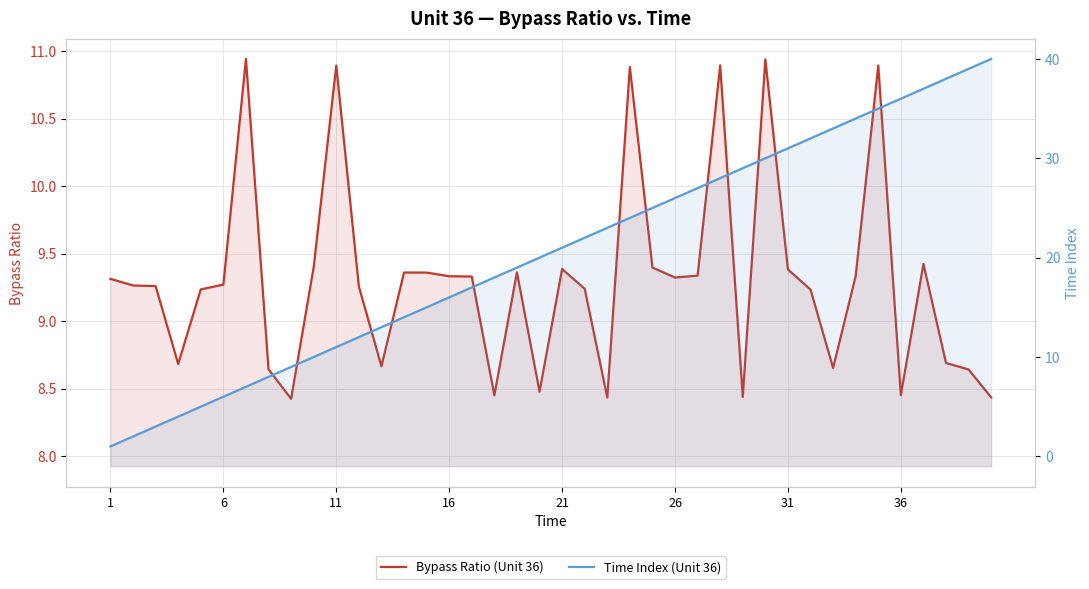

True or false: Bypass Ratio (Unit 36) and Time Index (Unit 36) cross at least once.

True